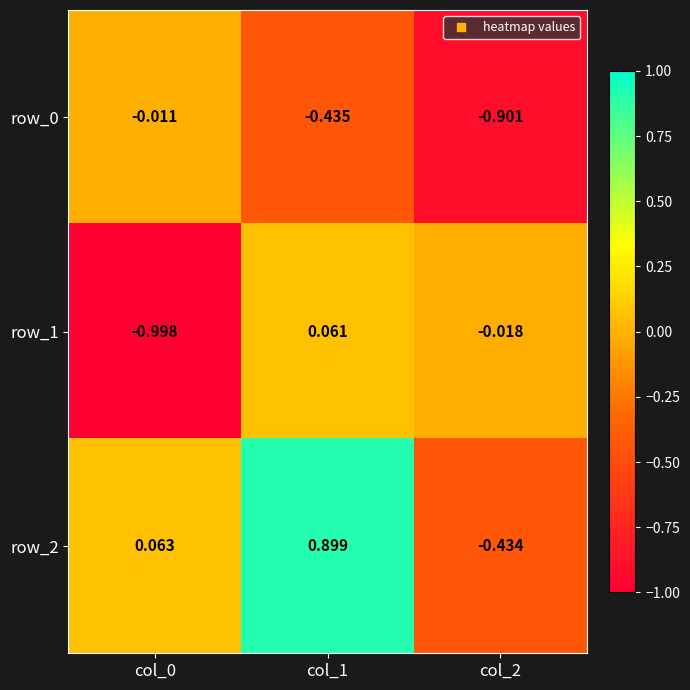

How many categories are shown in the chart?

3